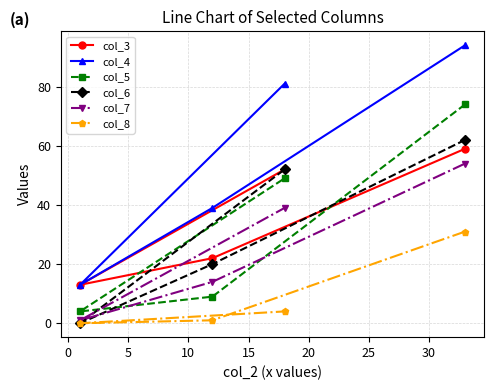

What is the maximum value for col_6?

62